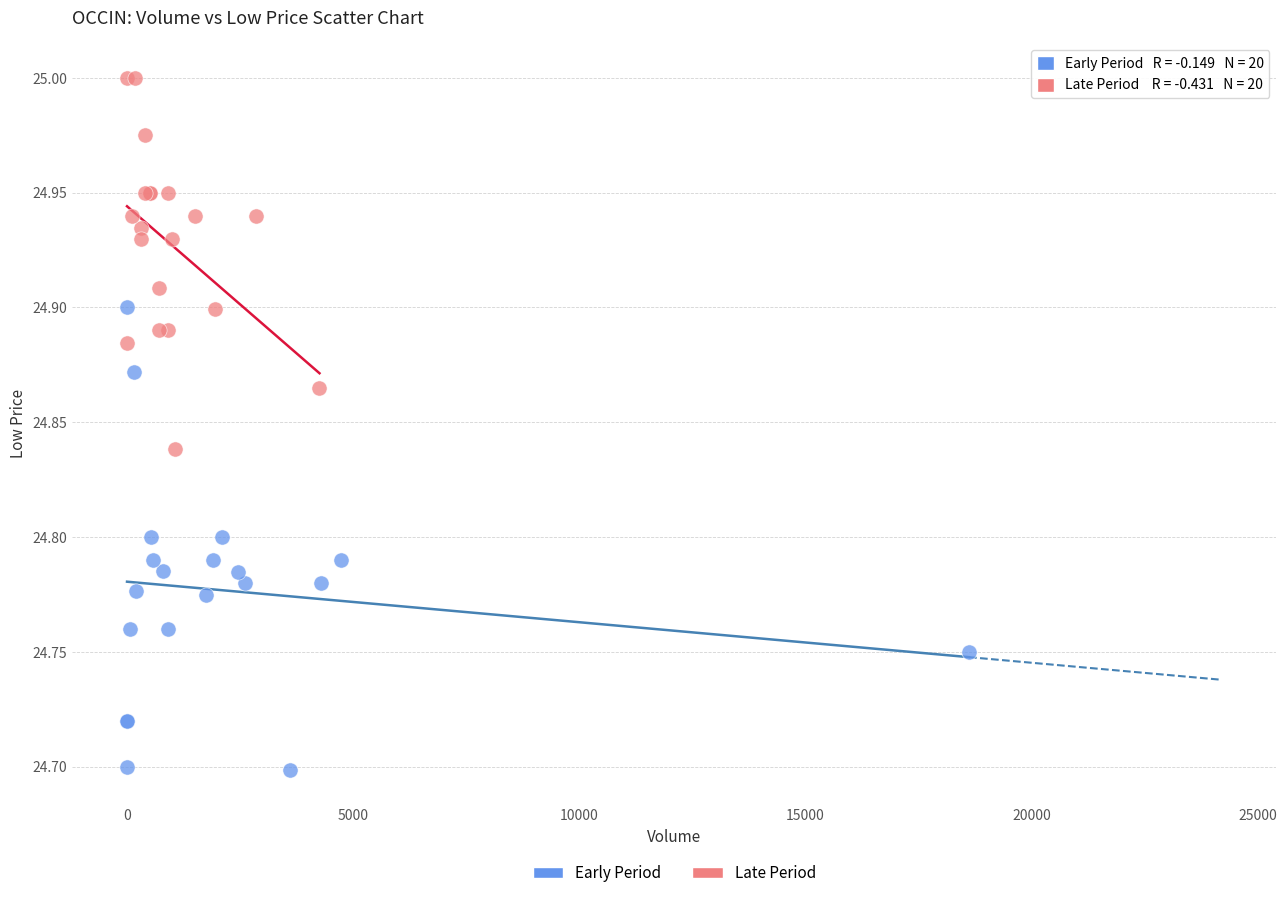

Which series has the widest spread of Y values?

Early Period